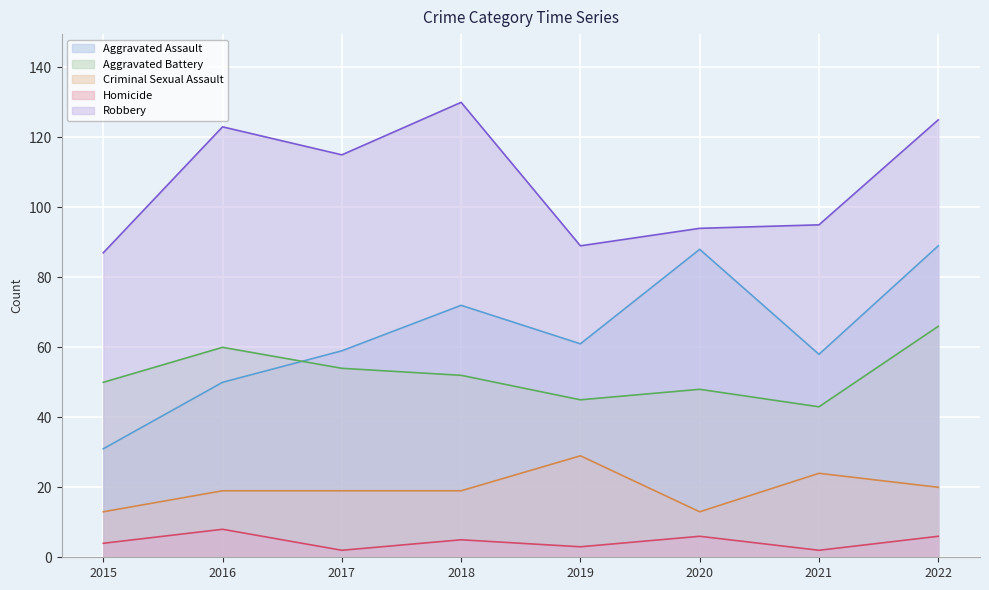

How many distinct data groups are displayed?

5